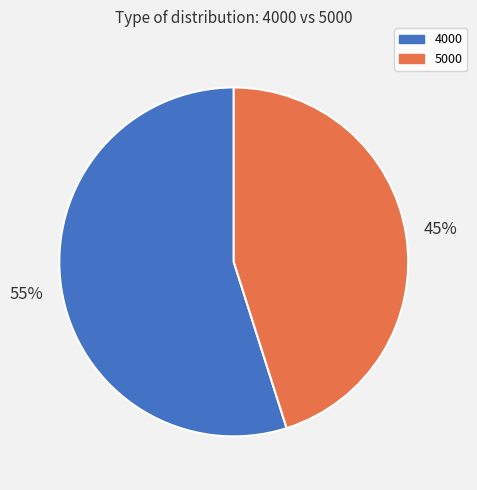

To the nearest percent, what is the average slice percentage?

50%